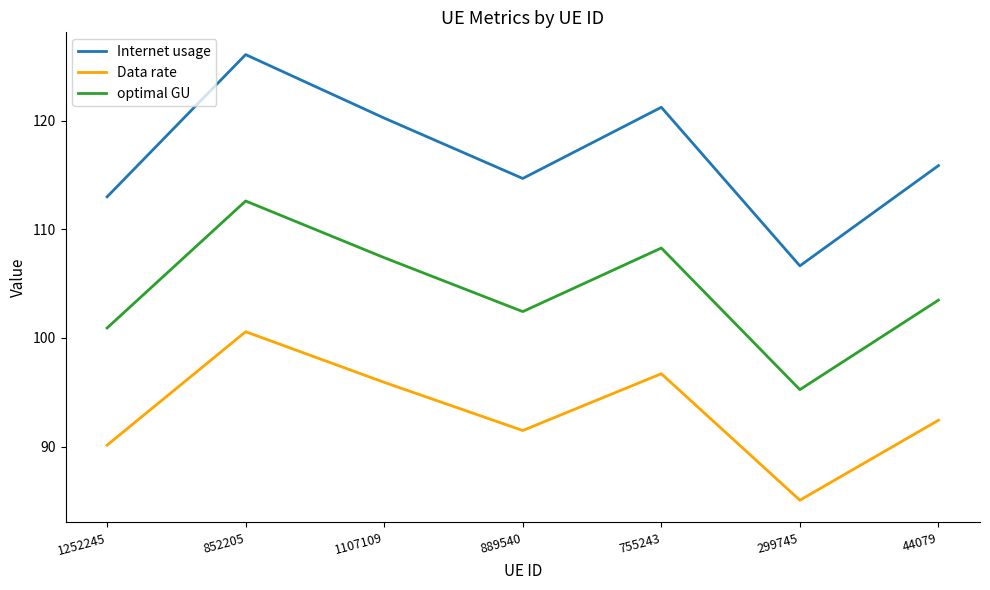

Count the number of data series in this chart.

3